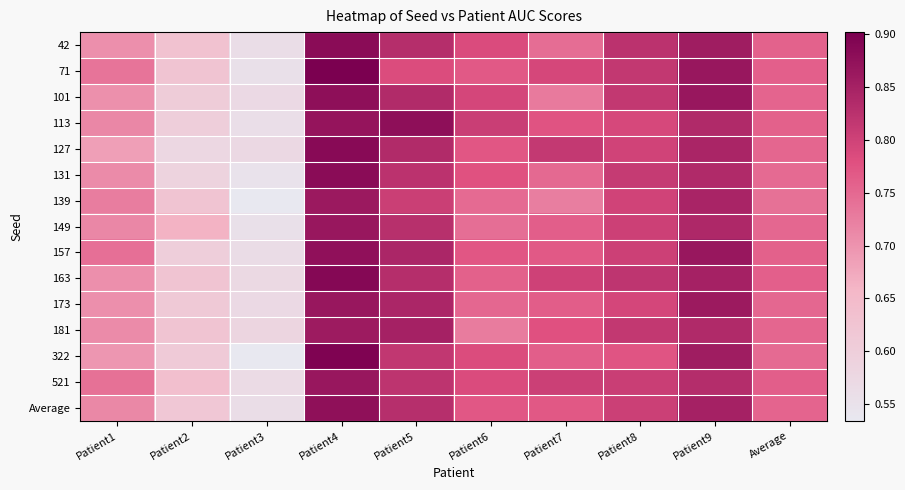

Which series has the largest range (max minus min)?

322